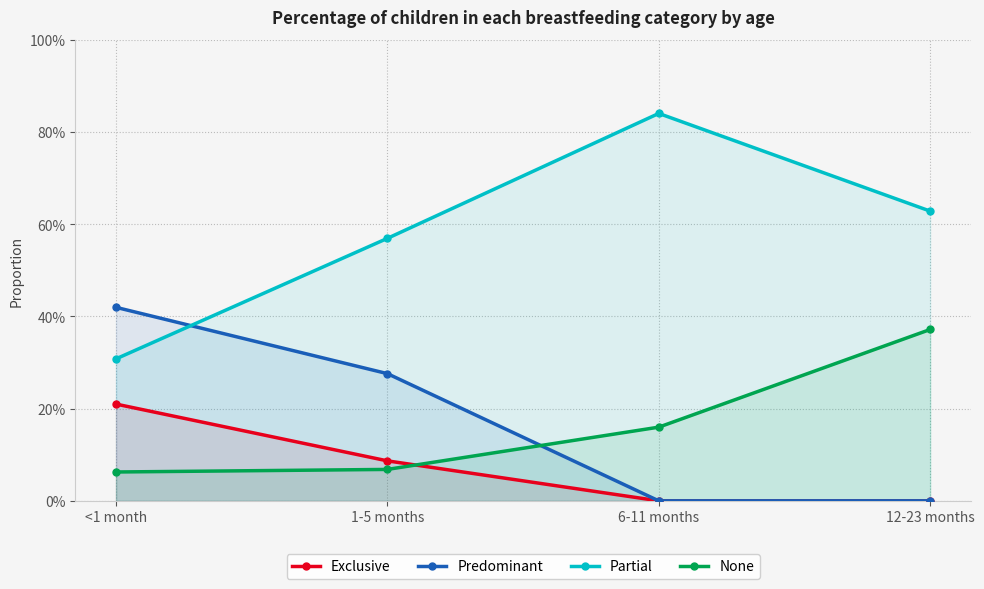

True or false: None has more than 2 interior local peaks.

False